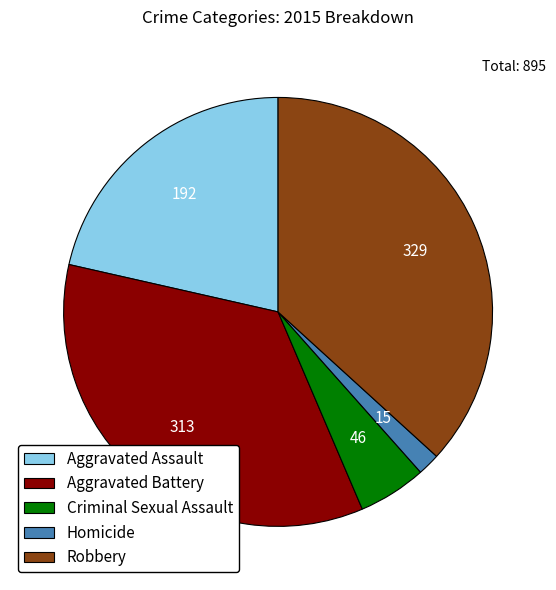

Rank the categories by value from highest to lowest.

Robbery, Aggravated Battery, Aggravated Assault, Criminal Sexual Assault, Homicide